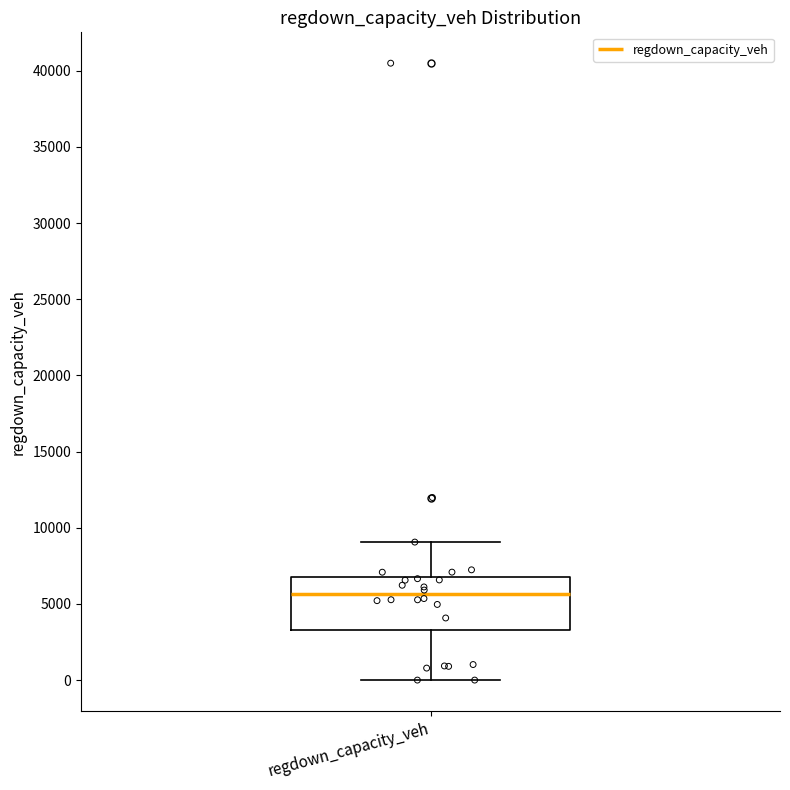

Where does the upper whisker of the box for regdown_capacity_veh end on the y-axis? The values are not printed on the chart, so give them approximately, as read against the axis.

9000